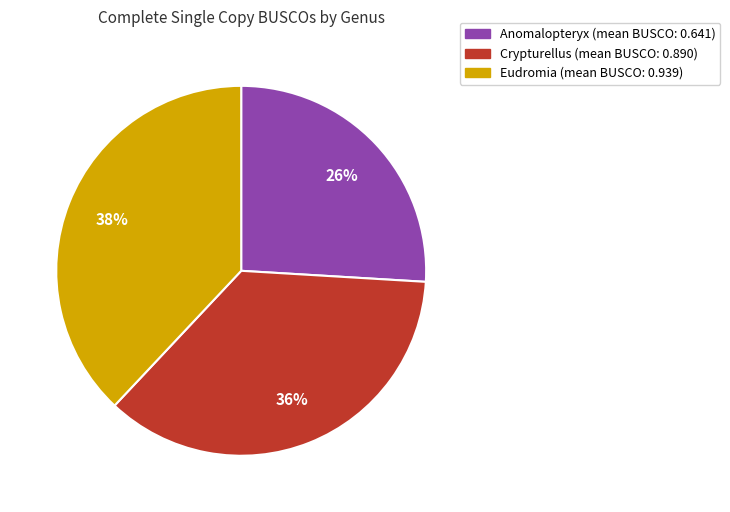

Does any single category account for the majority?

No